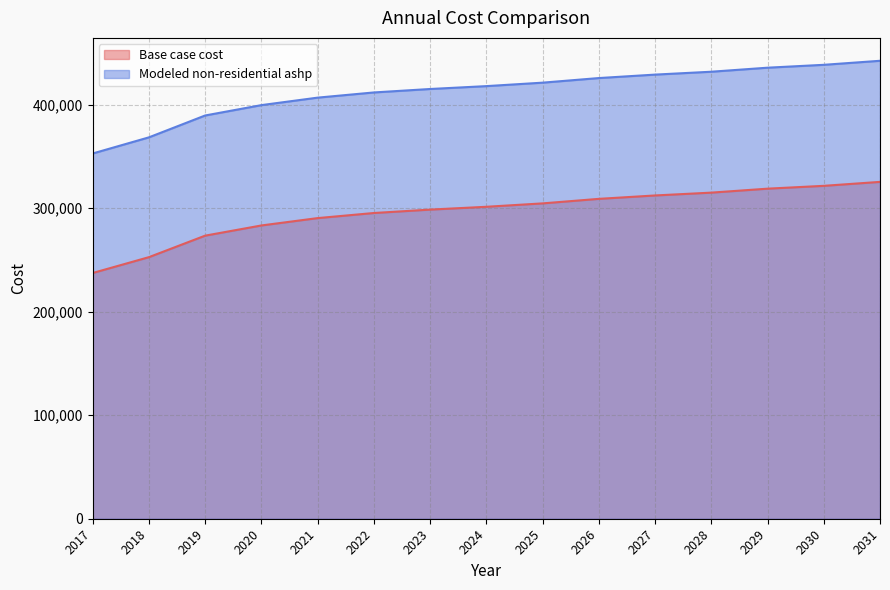

True or false: Modeled non-residential ashp has more than 1 interior local peaks.

False